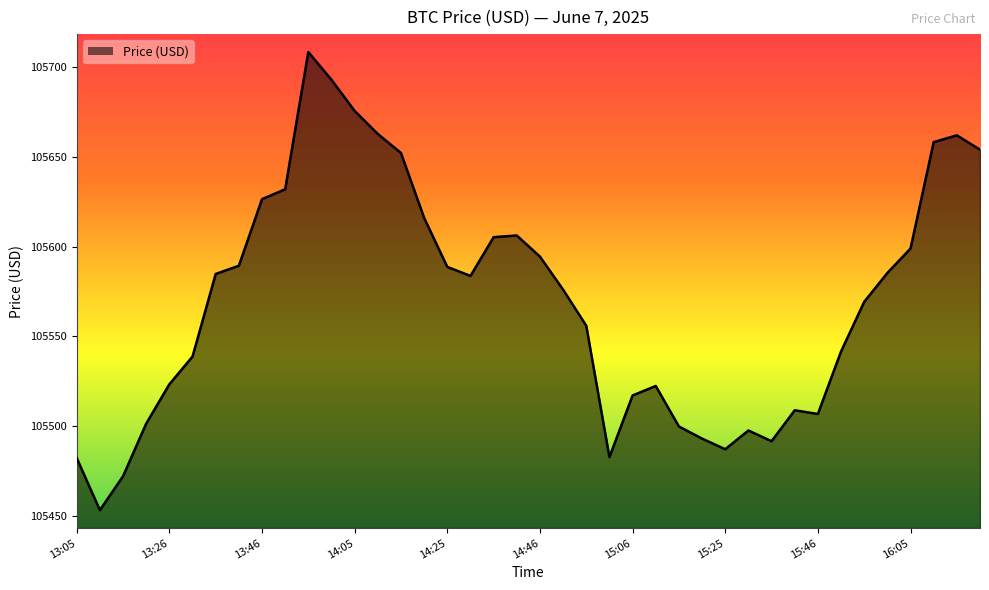

What is the minimum value shown in the chart?

105453.1